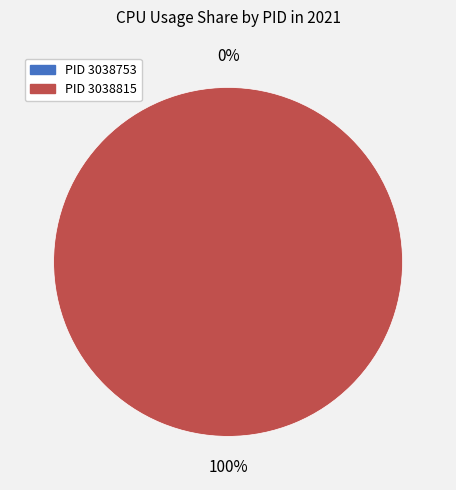

To the nearest percent, what is the difference between the 3038815 and 3038753 slice percentages?

100%